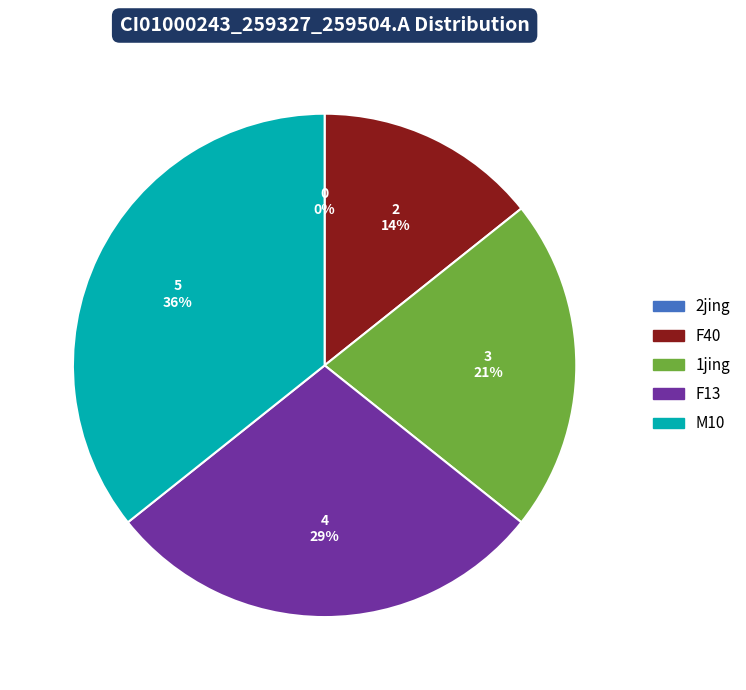

Which slice is the smallest?

2jing